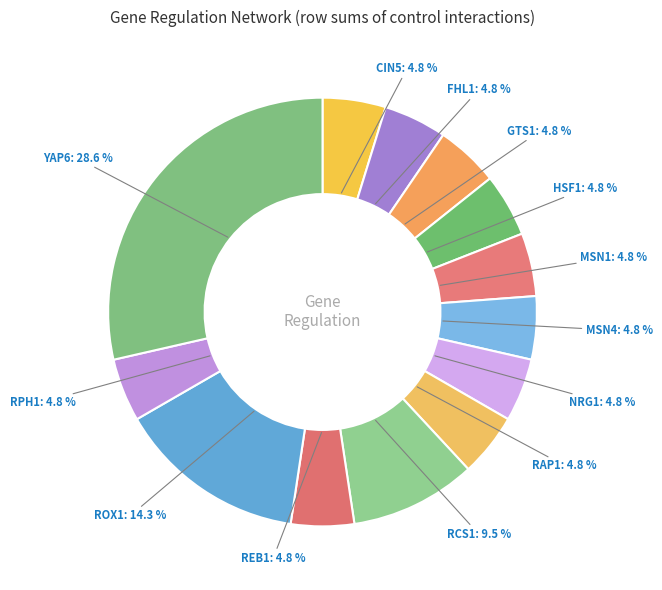

To the nearest percent, what is the average slice percentage?

8%